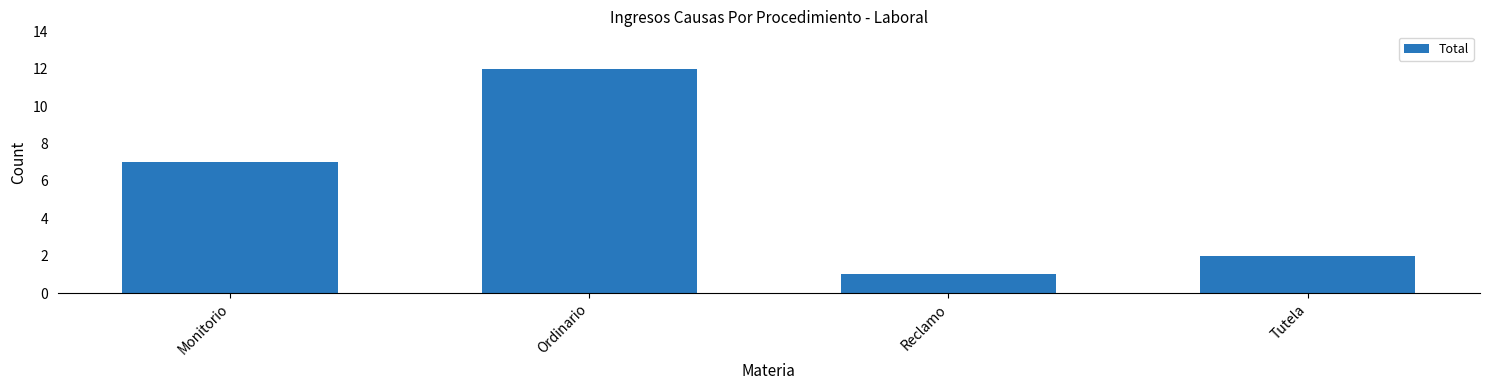

How many values are below 7?

2